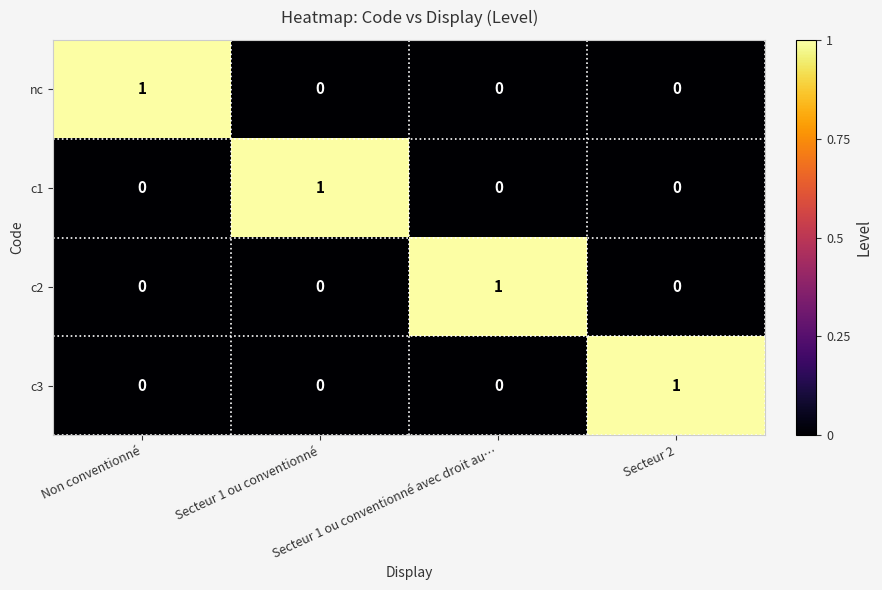

At how many categories does at least one series exceed 0?

4